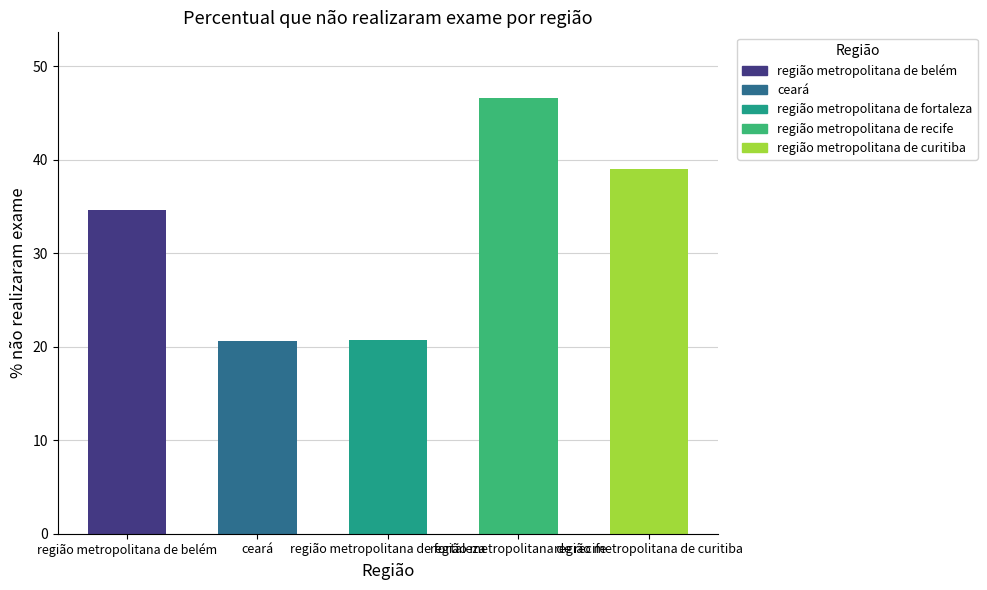

Are the bars horizontal?

No